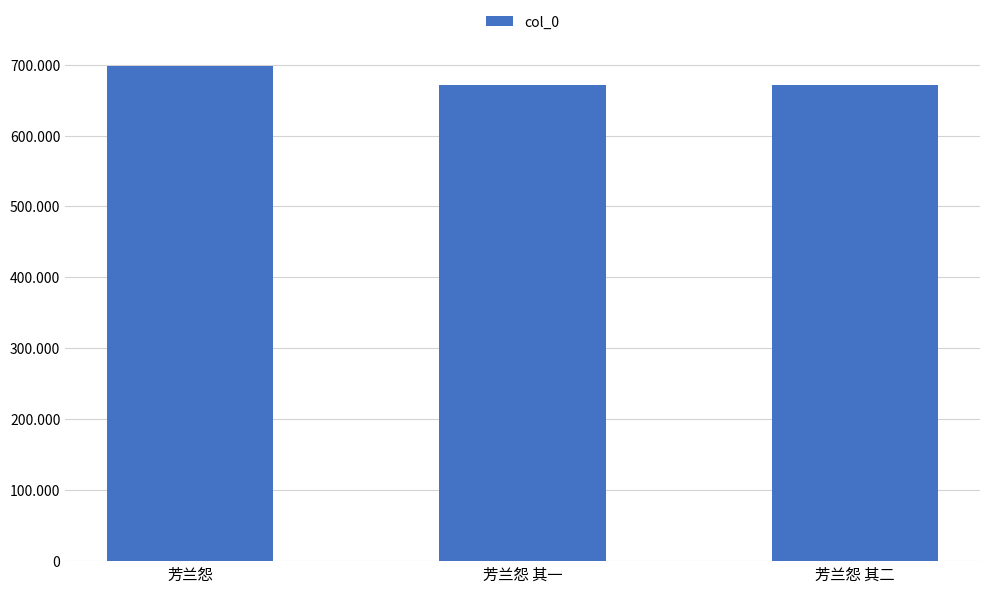

Are the bars horizontal?

No